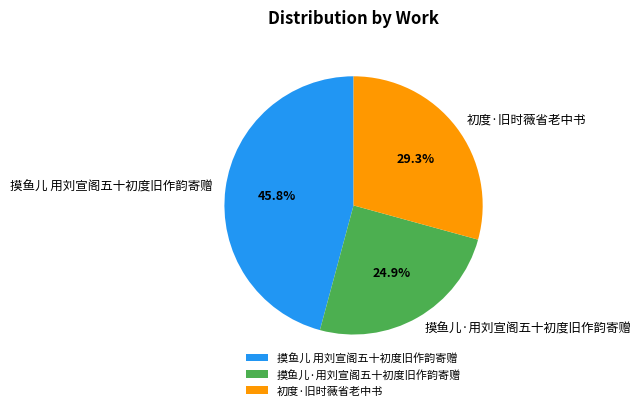

Combined, what portion of the pie is 摸鱼儿 用刘宣阁五十初度旧作韵寄赠 and 初度·旧时薇省老中书?

75.1%